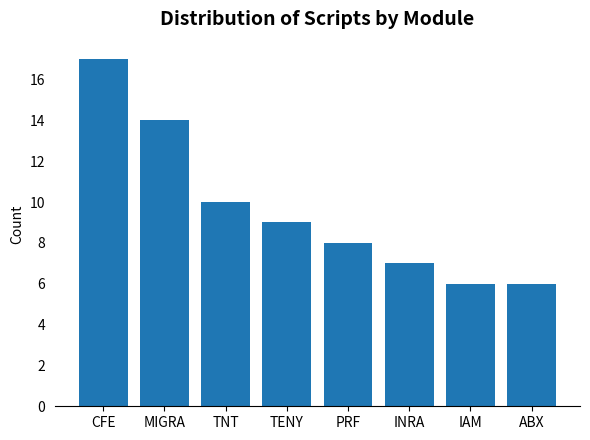

What is the sum of all values?

77